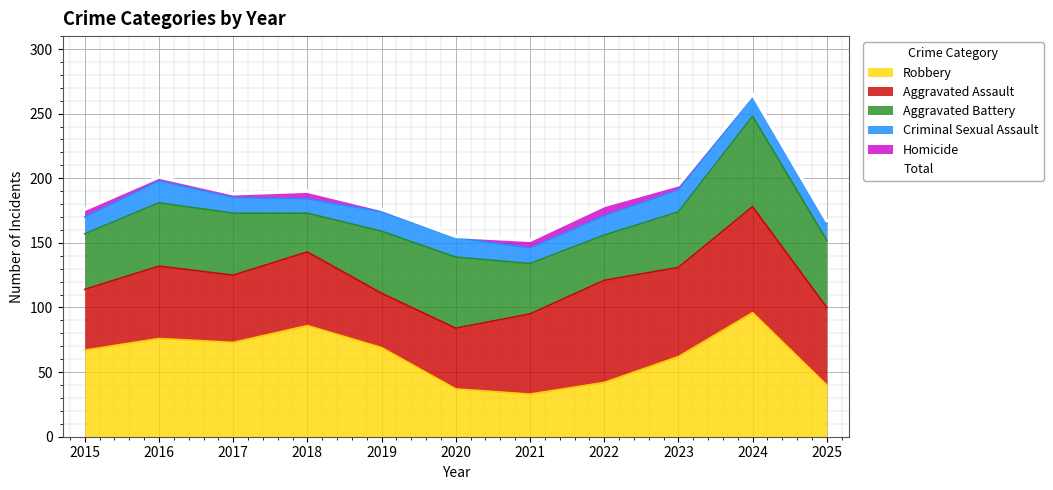

Is it true that the value at 2015 is 176?

True